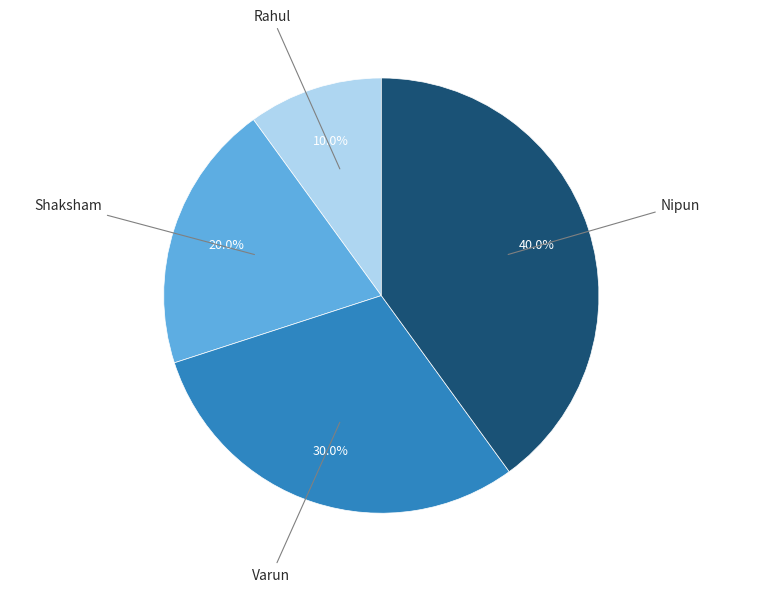

Is there any slice that represents more than half of the pie?

No